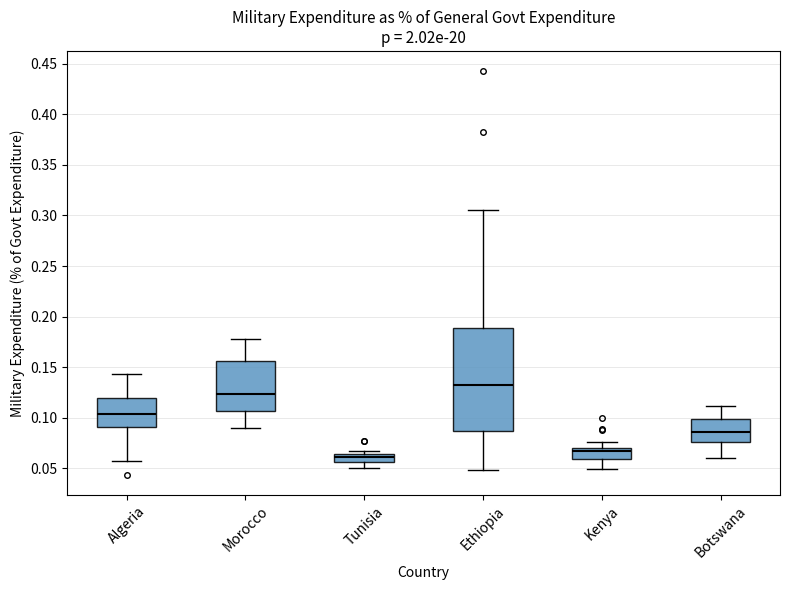

Where does the upper whisker of the box for Algeria end on the y-axis? The values are not printed on the chart, so give them approximately, as read against the axis.

0.145